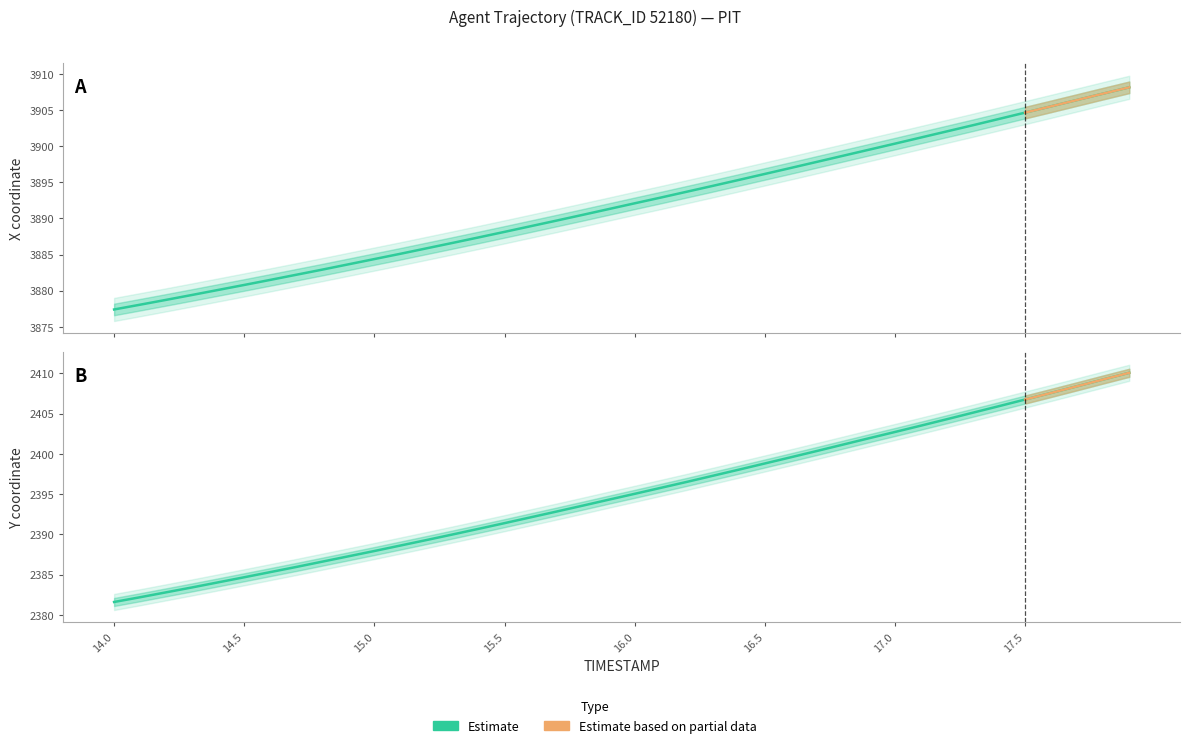

Rank the series by their average value, from lowest to highest.

Y, X